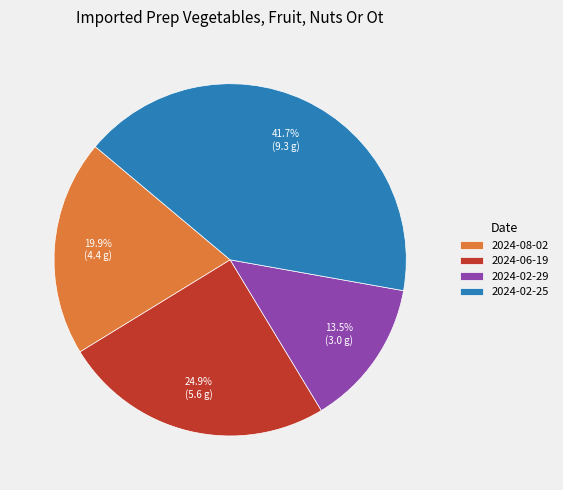

To the nearest percent, what is the average slice percentage?

25%